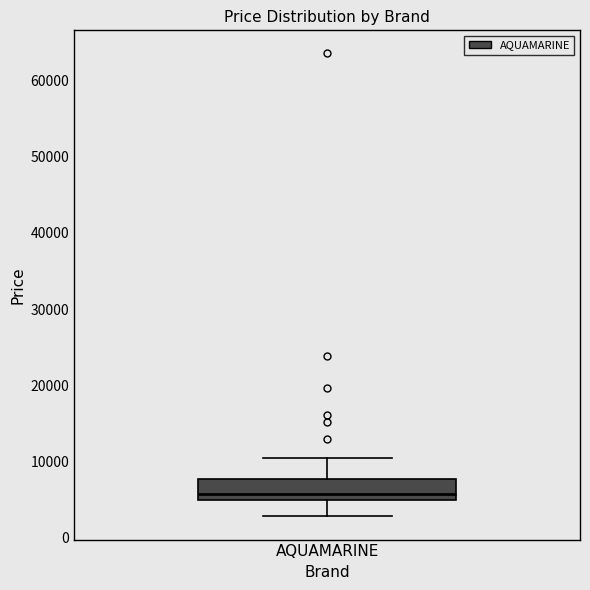

Transcribe this box plot: give where the median line is, the range the box spans, and where the two whiskers end, as read against the y-axis. The values are not printed on the chart, so give them approximately, as read against the axis.

median 6000, box 5000 to 8000, whiskers 3000 to 10000